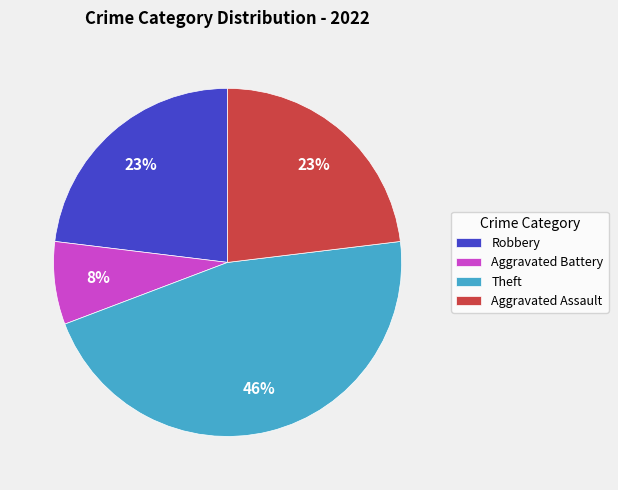

What percentage is the Aggravated Battery slice, to the nearest percent?

8%